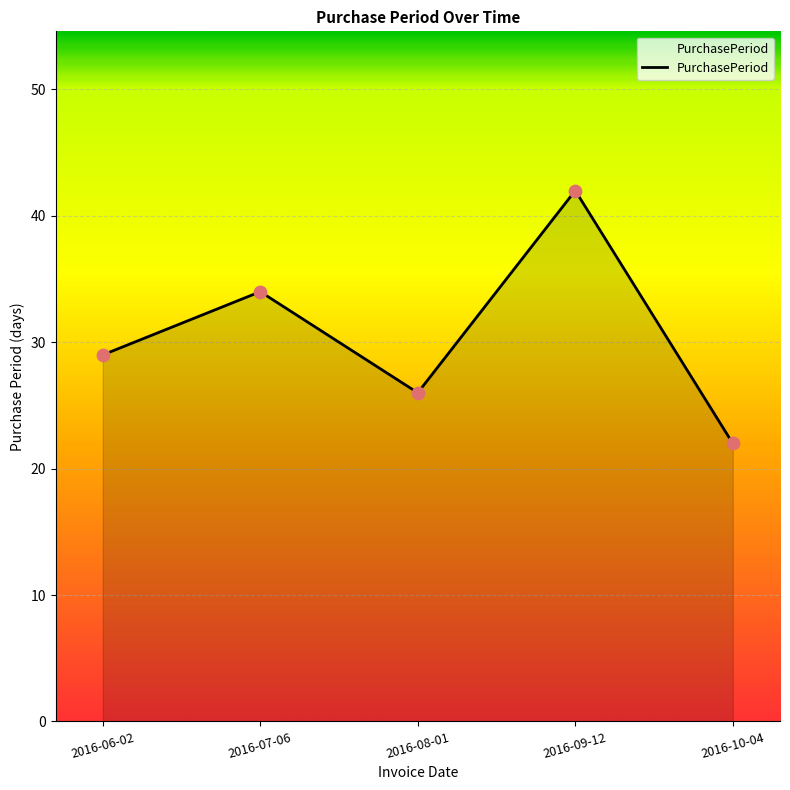

Between 2016-07-06 and 2016-08-01, which is larger?

2016-07-06